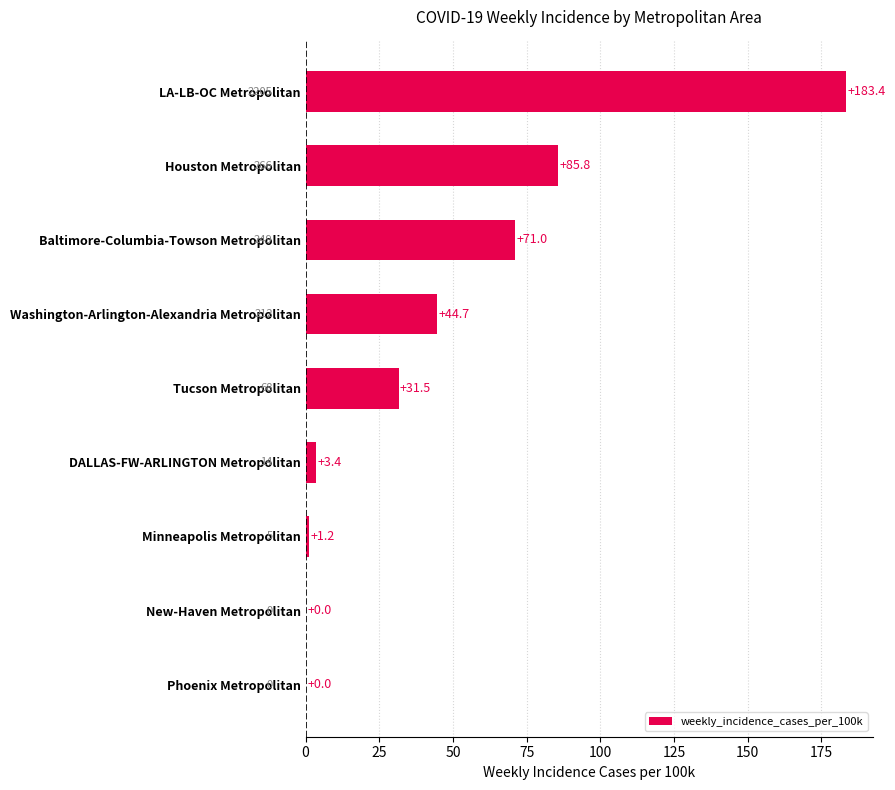

At which label is the value closest to 91?

Houston Metropolitan